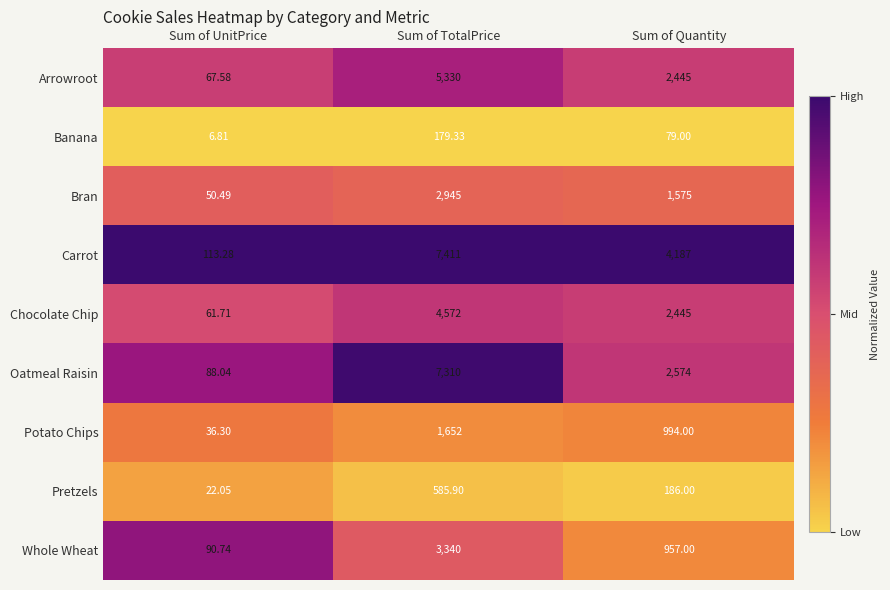

Is the value of Banana at Sum of TotalPrice greater than the value of Potato Chips at Sum of UnitPrice?

Yes